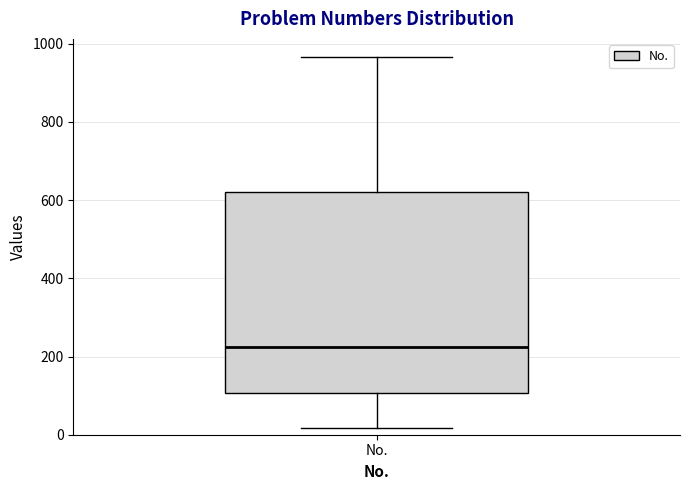

Where is the lower edge of the box for No. on the y-axis? The values are not printed on the chart, so give them approximately, as read against the axis.

100